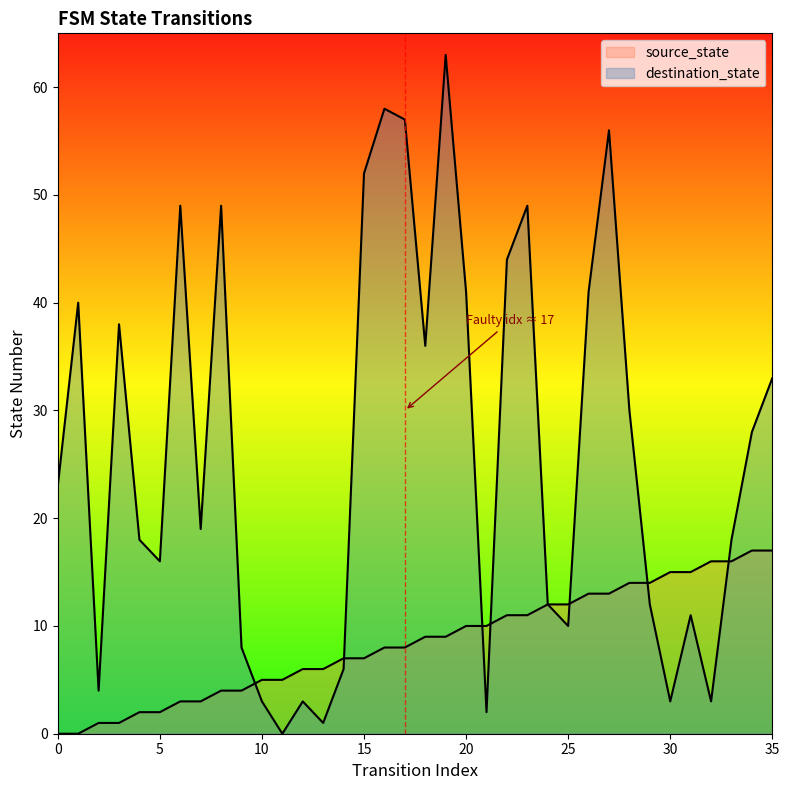

The value of source_state at 0 is 0. True or false?

True